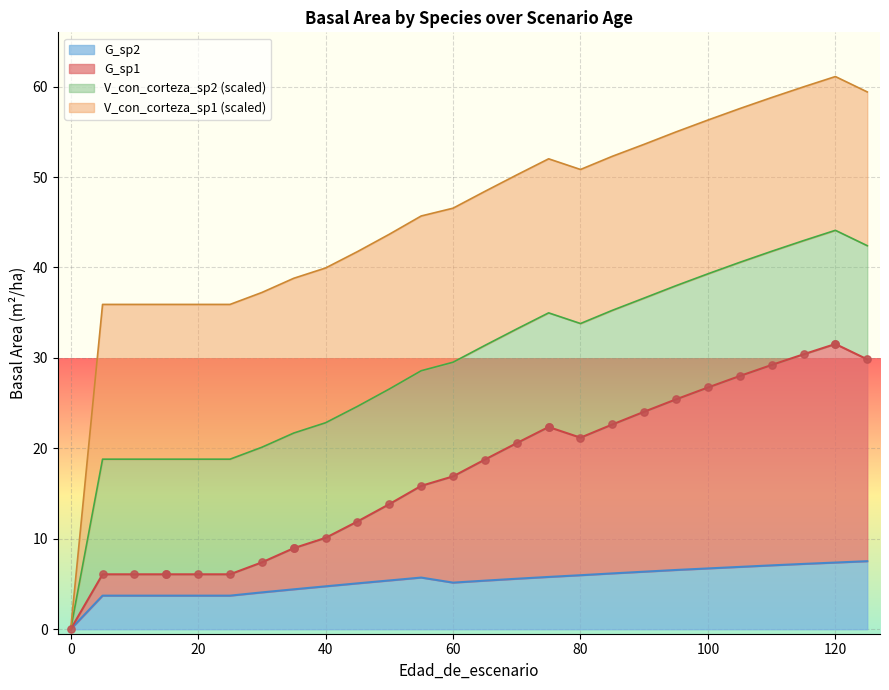

Which series has the largest total across all categories?

G_sp1